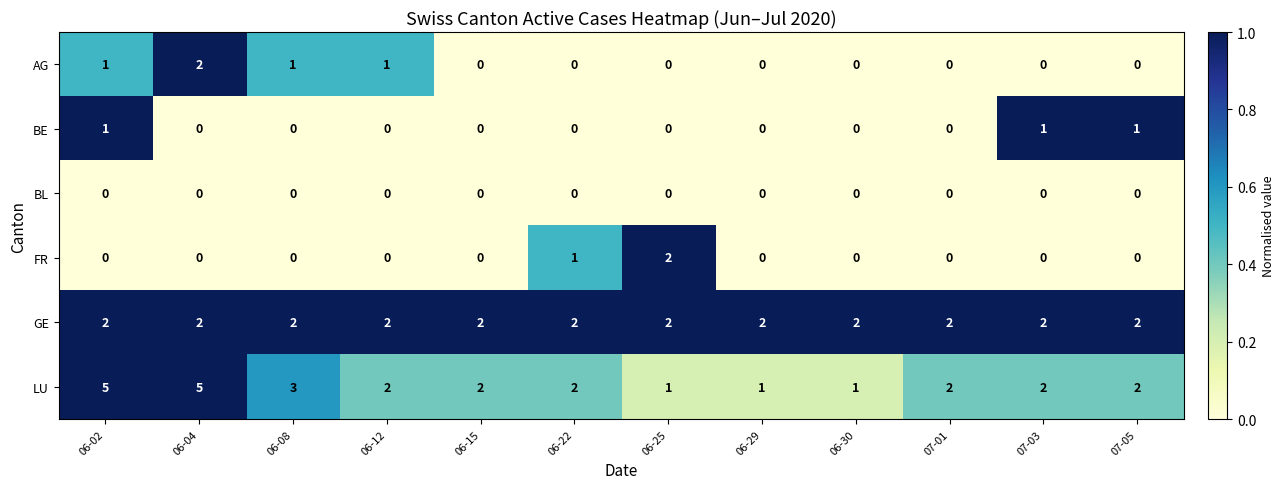

The FR series shows 1 at 07-05. True or false?

False